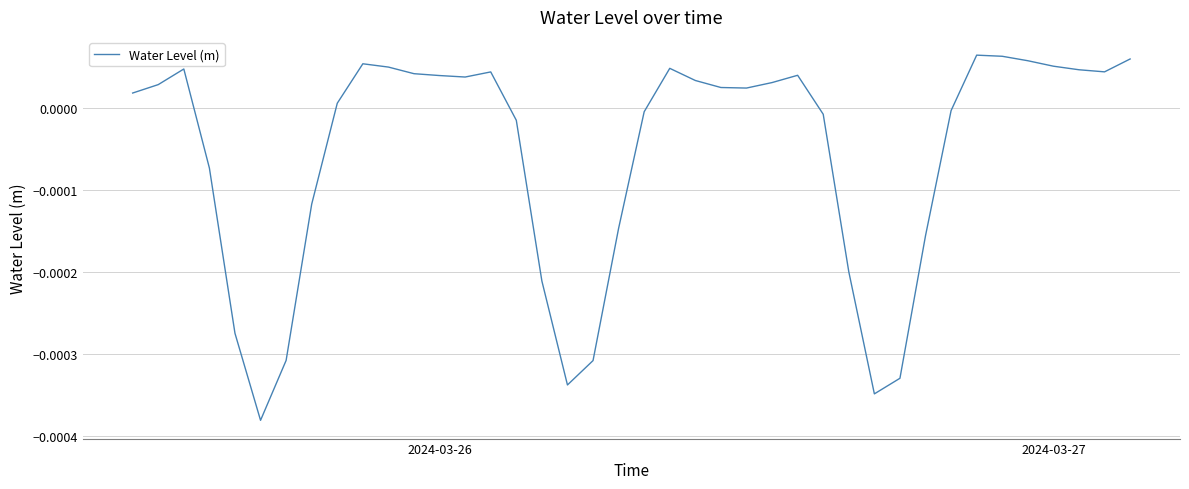

Does the chart have visible grid lines?

Yes